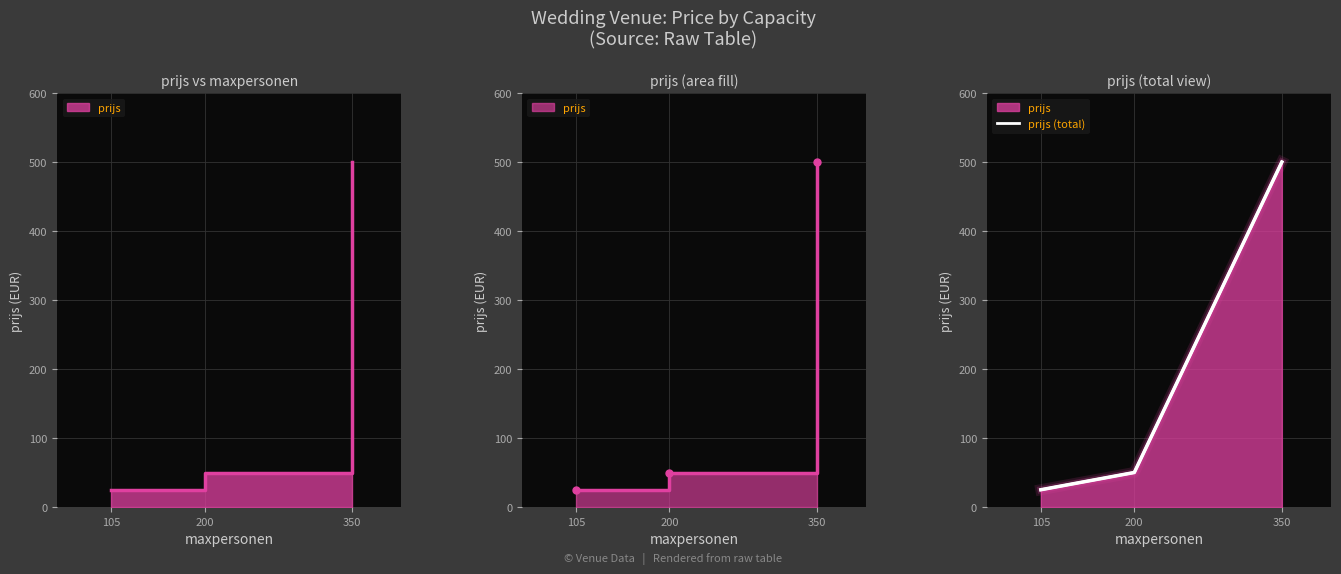

Reading left to right, list all the values displayed in this chart.

105=25	200=50	350=500